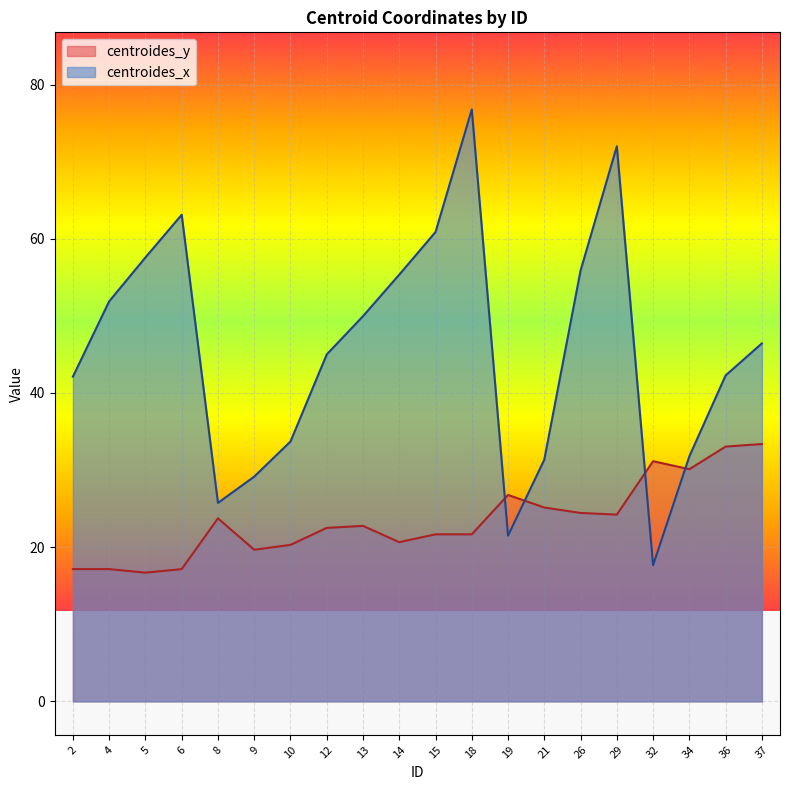

The value of centroides_y at 14 is 5.2. True or false?

False